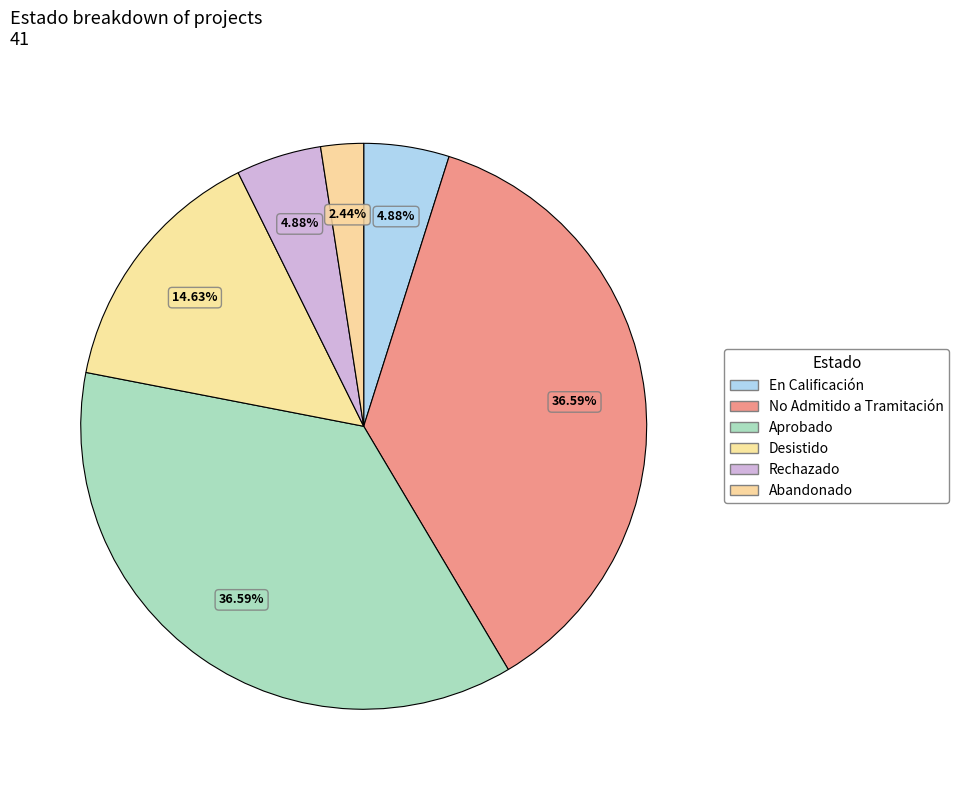

To the nearest percent, what portion does Rechazado represent?

5%